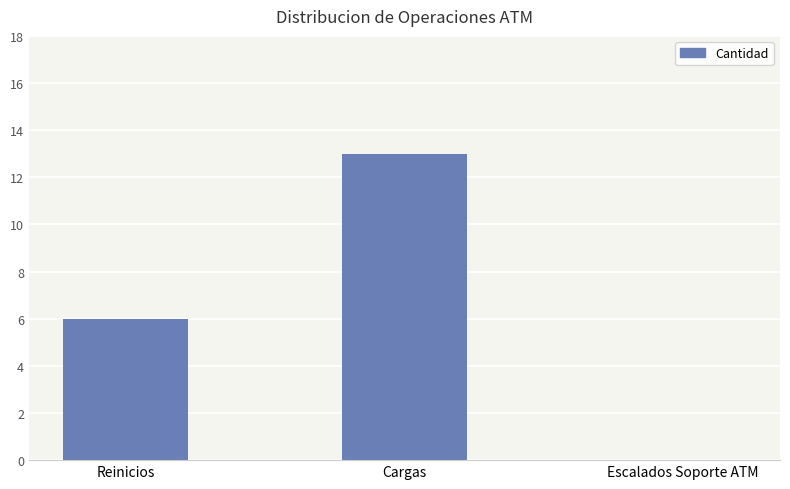

Reading left to right, transcribe all the data shown in this chart.

Reinicios=6	Cargas=13	Escalados Soporte ATM=0